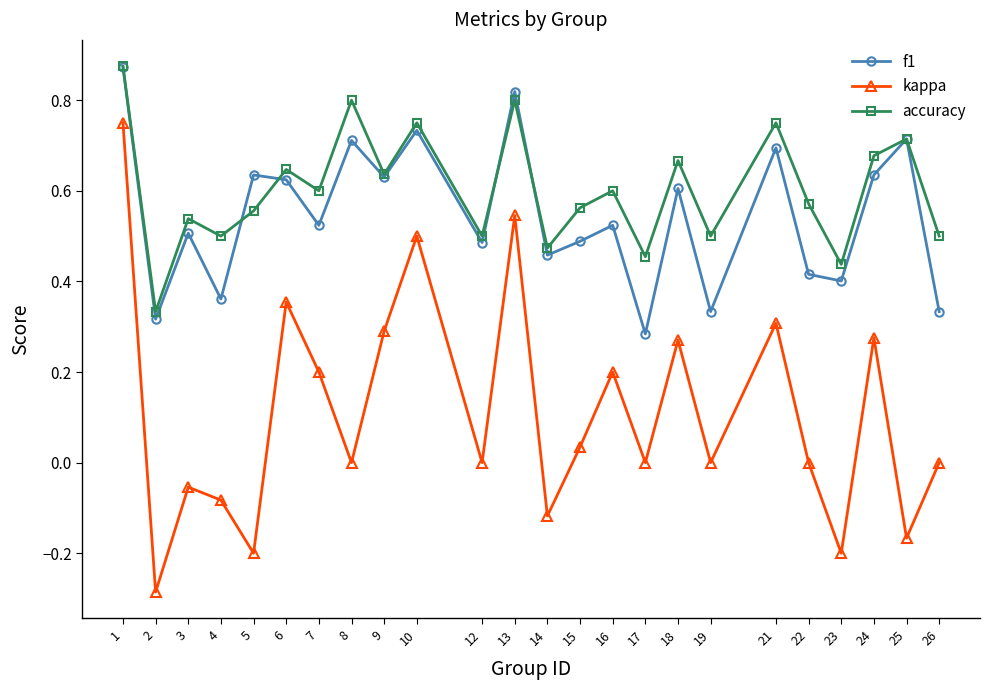

Rank the series at 16 from highest to lowest value.

accuracy, f1, kappa